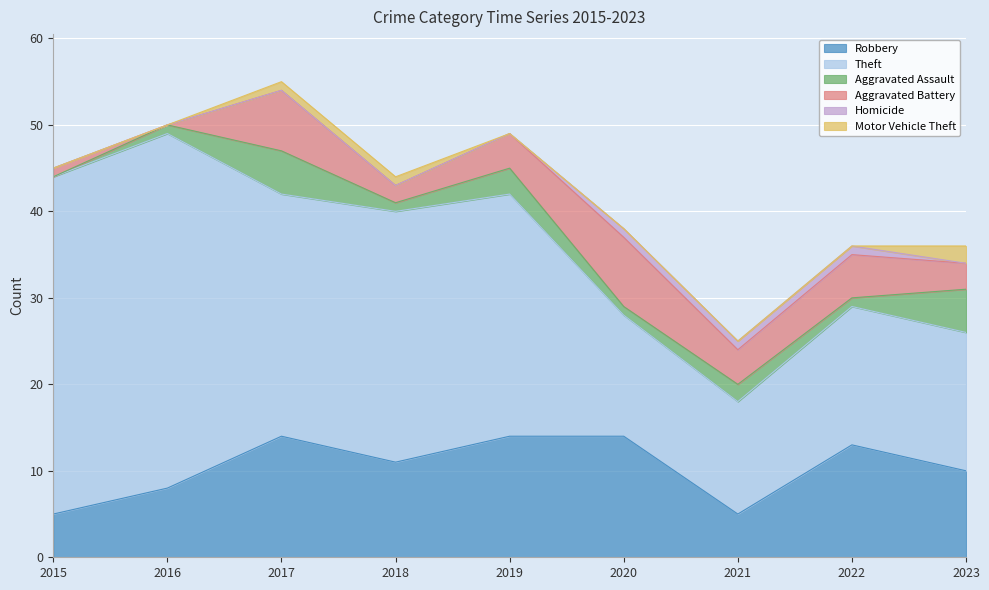

True or false: Theft and Homicide cross at least once.

False